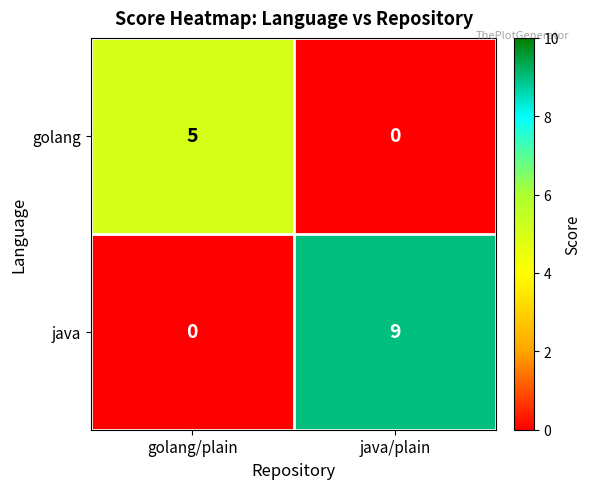

What is the difference between the golang values at golang/plain and java/plain?

5